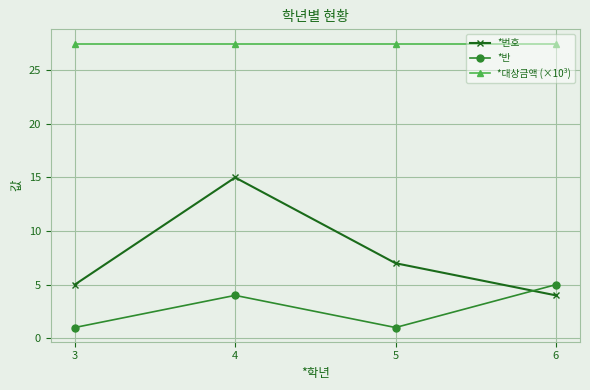

What is the approximate value of *번호 at 5?

7.0